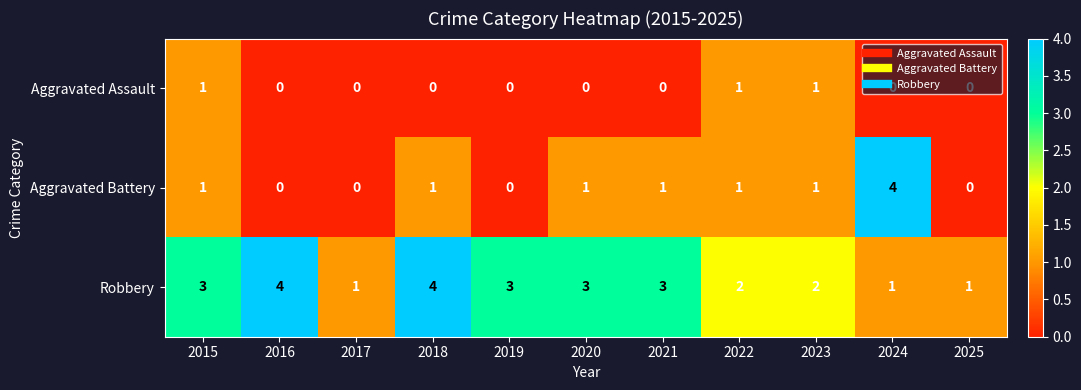

What is the difference between the Aggravated Battery values at 2024 and 2016?

4